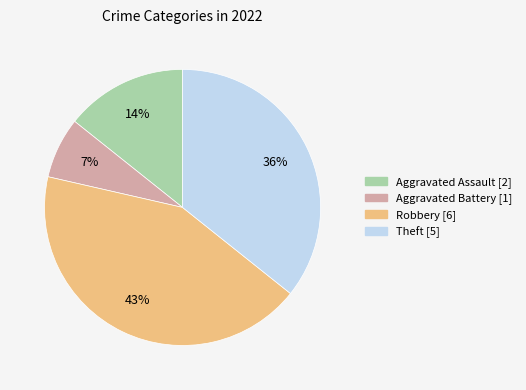

Does Robbery account for over 50% of the chart?

No